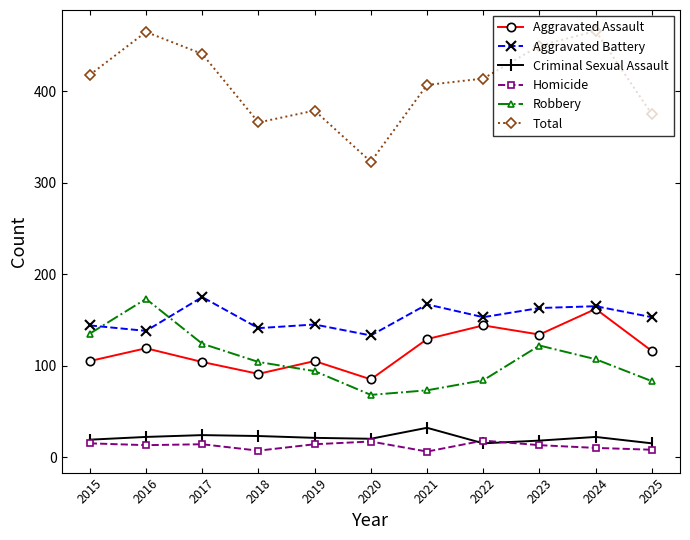

How many series are shown in this chart?

6